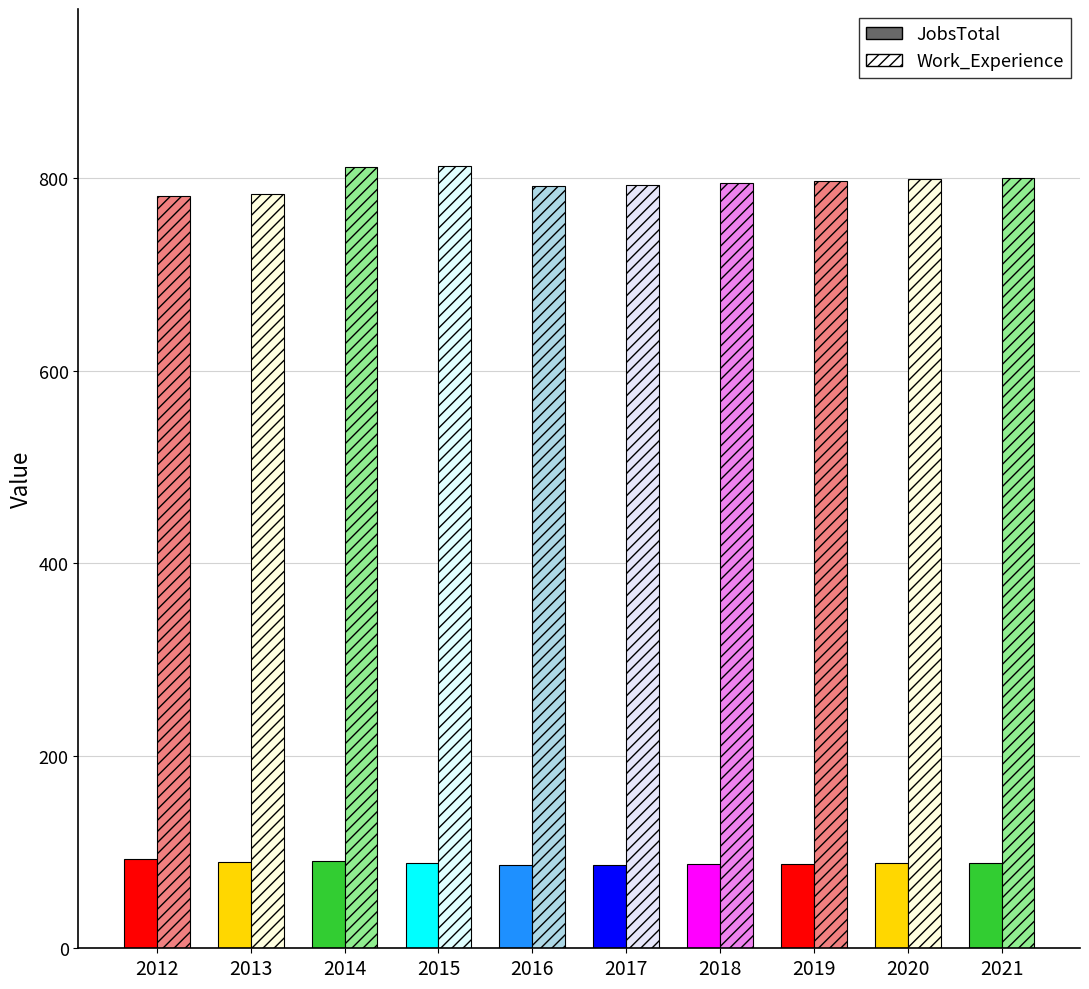

What is the sum of all Work_Experience values?

7965